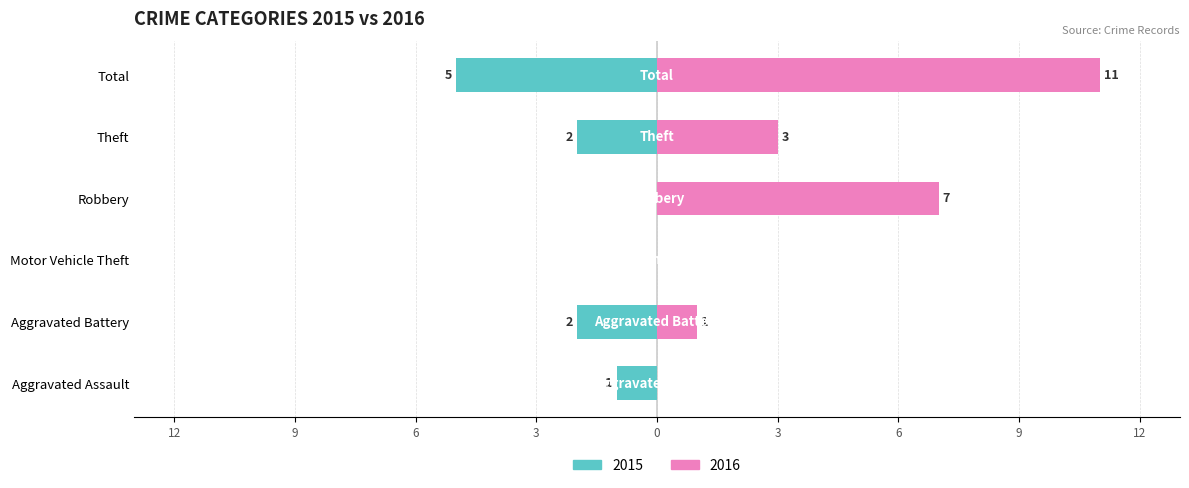

How many positive values does the 2016 series have?

4